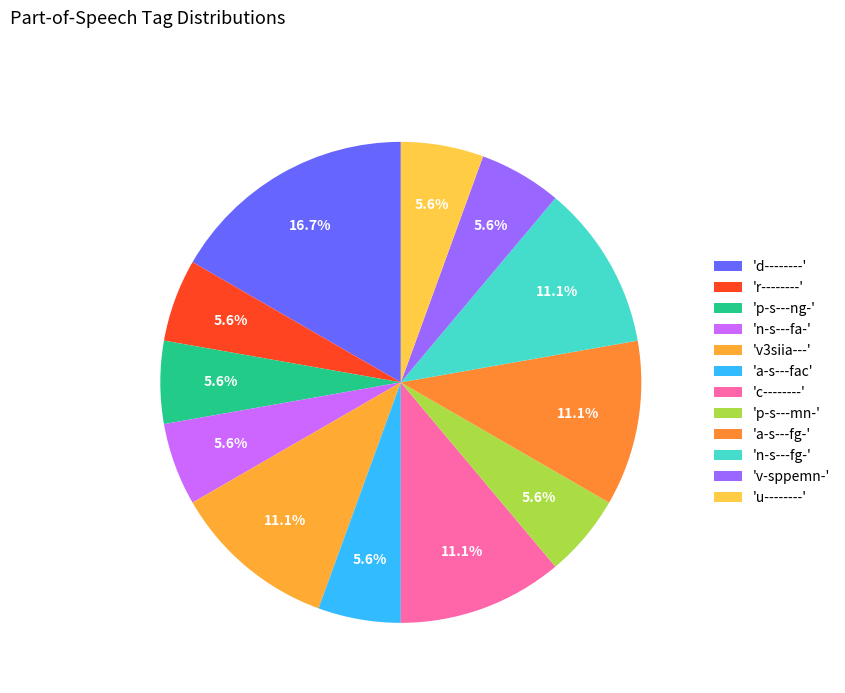

How many segments does this pie chart have?

12